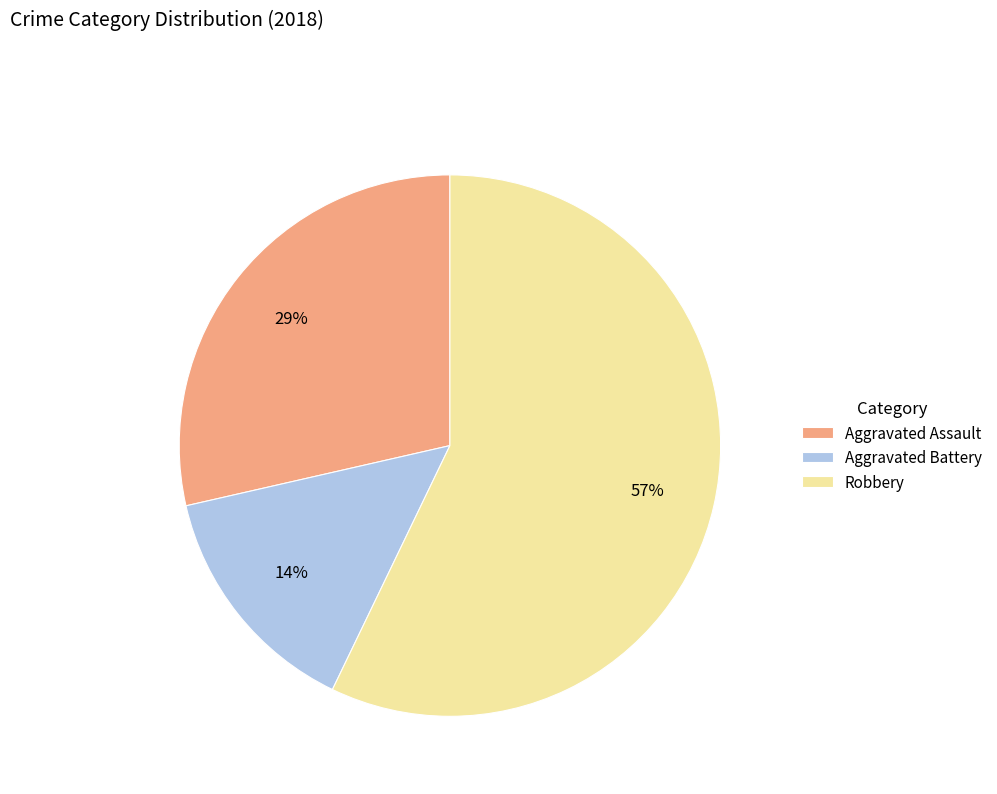

What is the largest slice in the pie chart?

Robbery